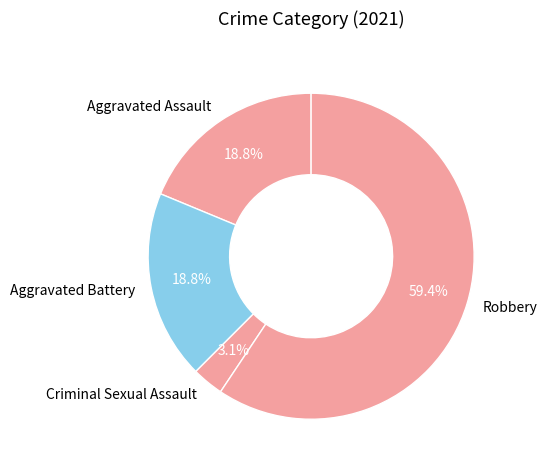

To the nearest percent, what is the combined percentage of Aggravated Battery and Robbery?

78%